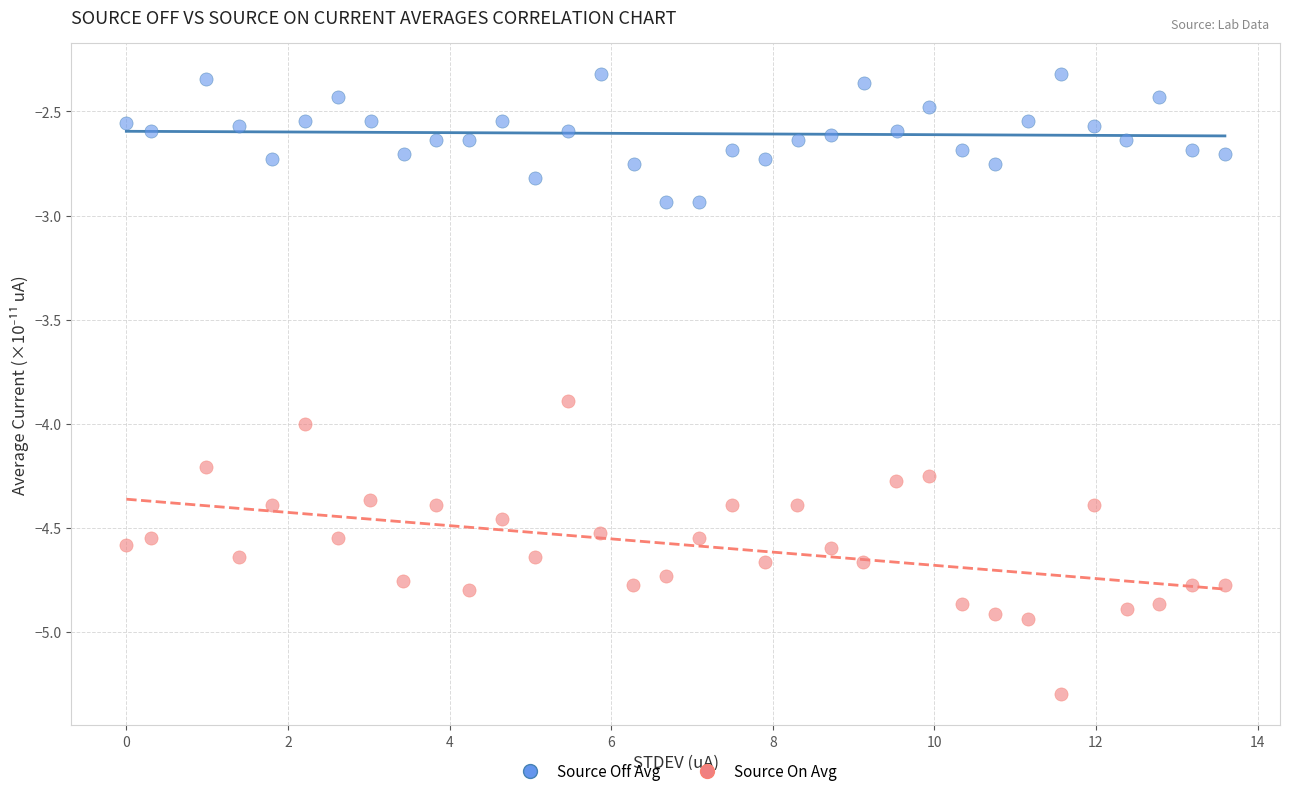

Which series reaches the minimum Y coordinate?

Source On Avg